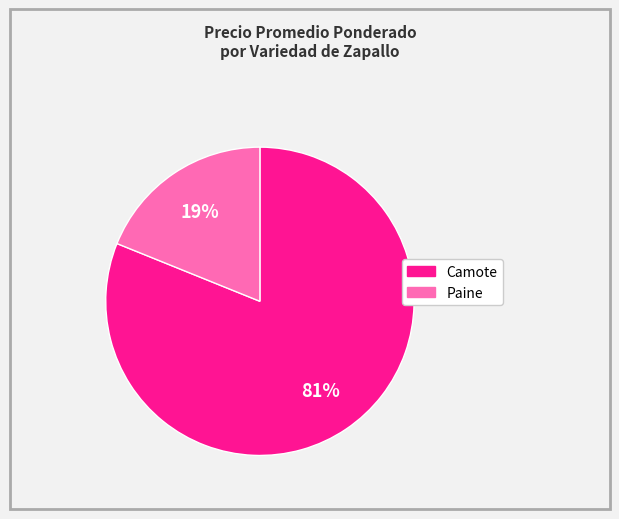

Combined, do Paine and Camote account for over 50%?

Yes